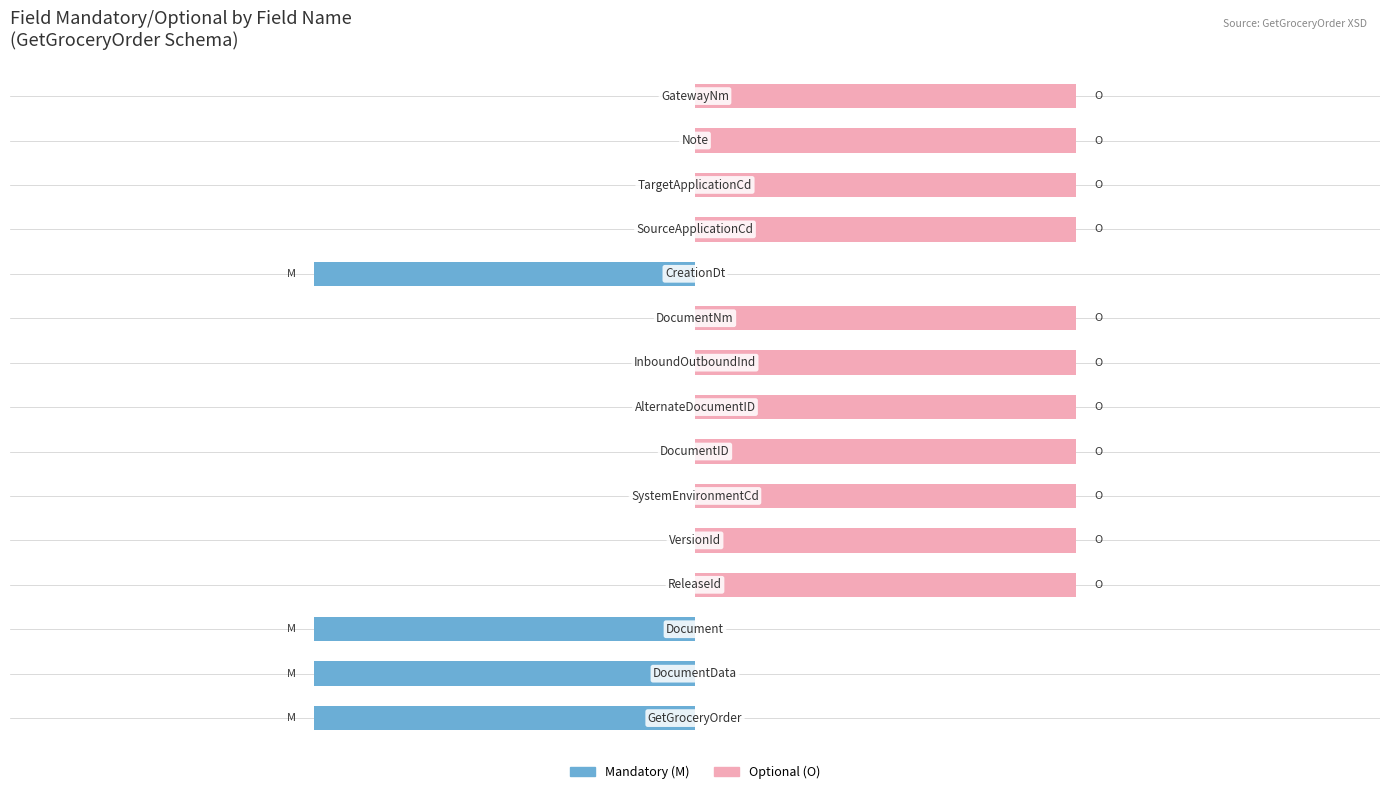

Is it true that Optional equals 2 at −0.5?

False